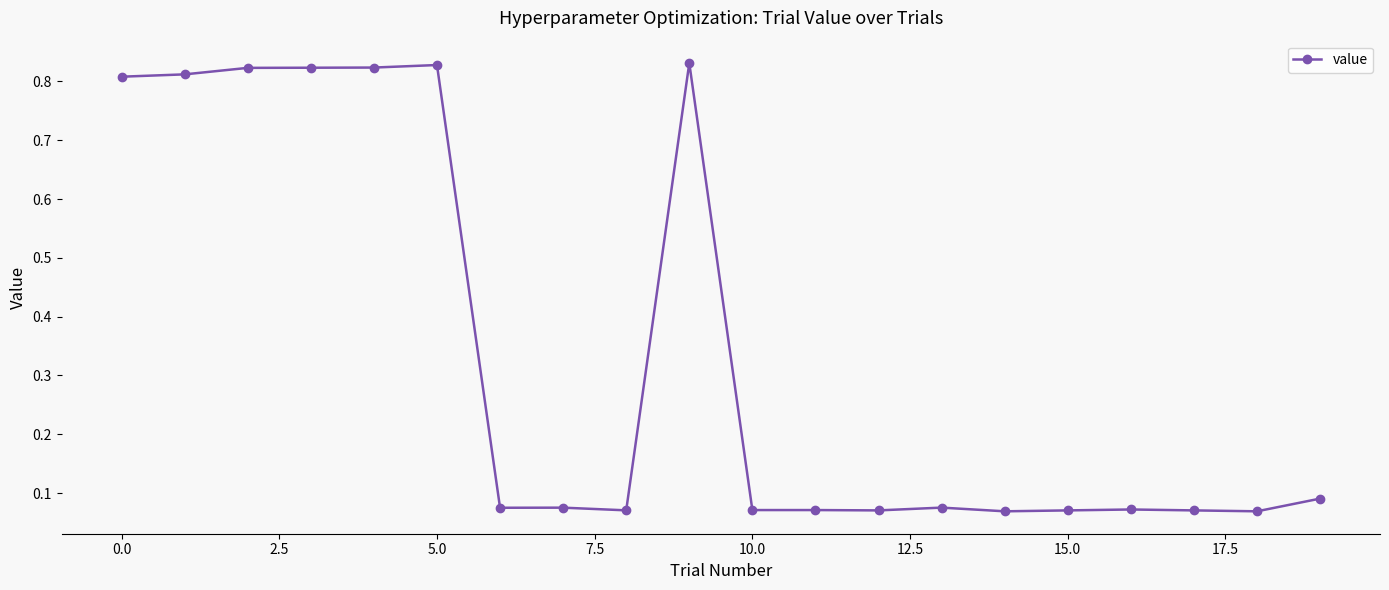

What is the sum of all values?

6.7